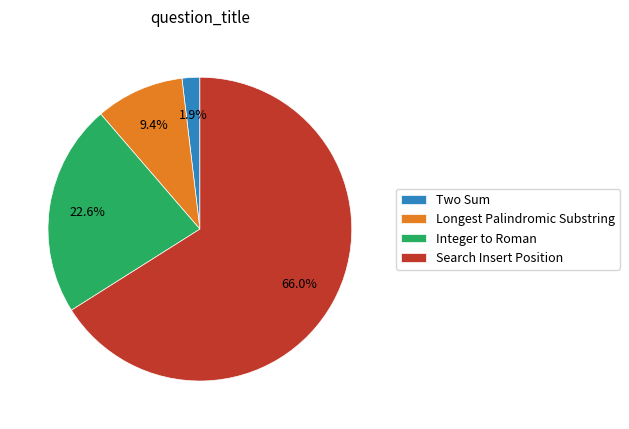

Combined, do Two Sum and Longest Palindromic Substring account for over 50%?

No